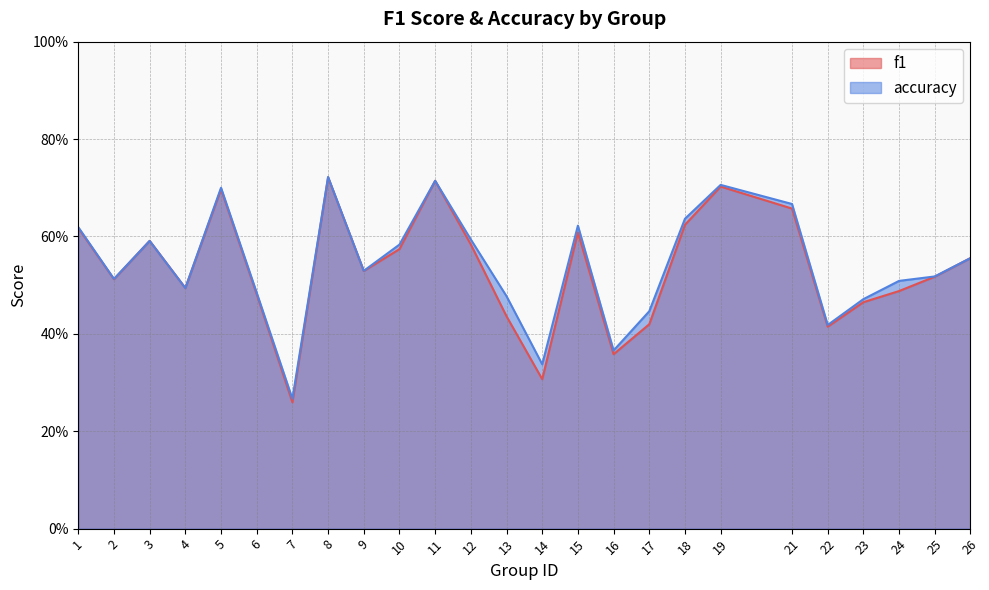

At 23, list the series in order from largest to smallest.

accuracy, f1